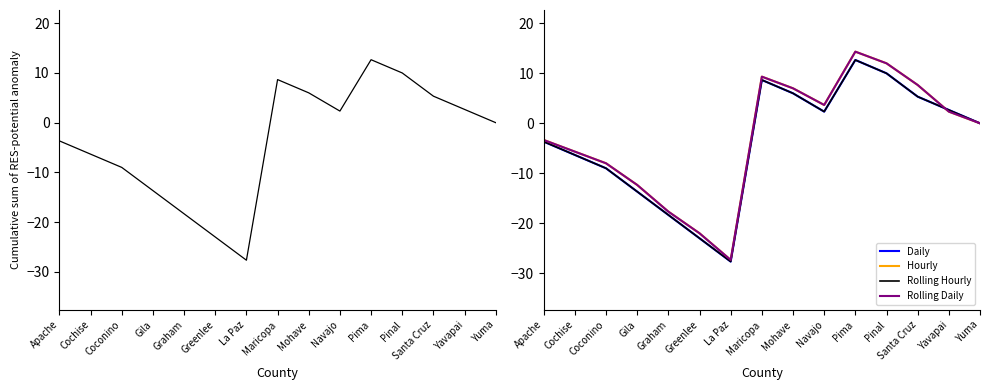

Where is the first local maximum for Rolling Hourly?

Maricopa